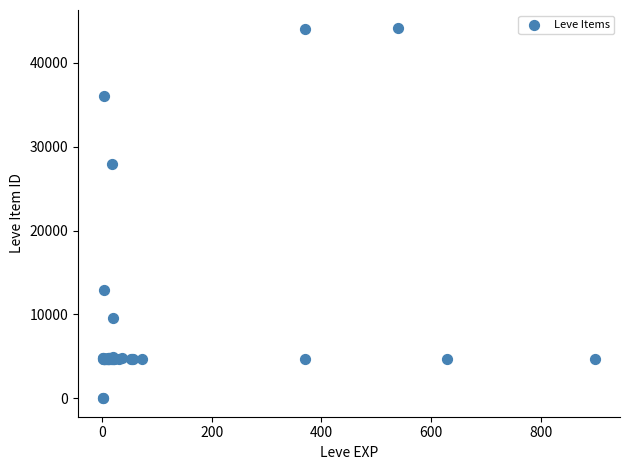

What Y value in the scatter plot is closest to 22048?

27884